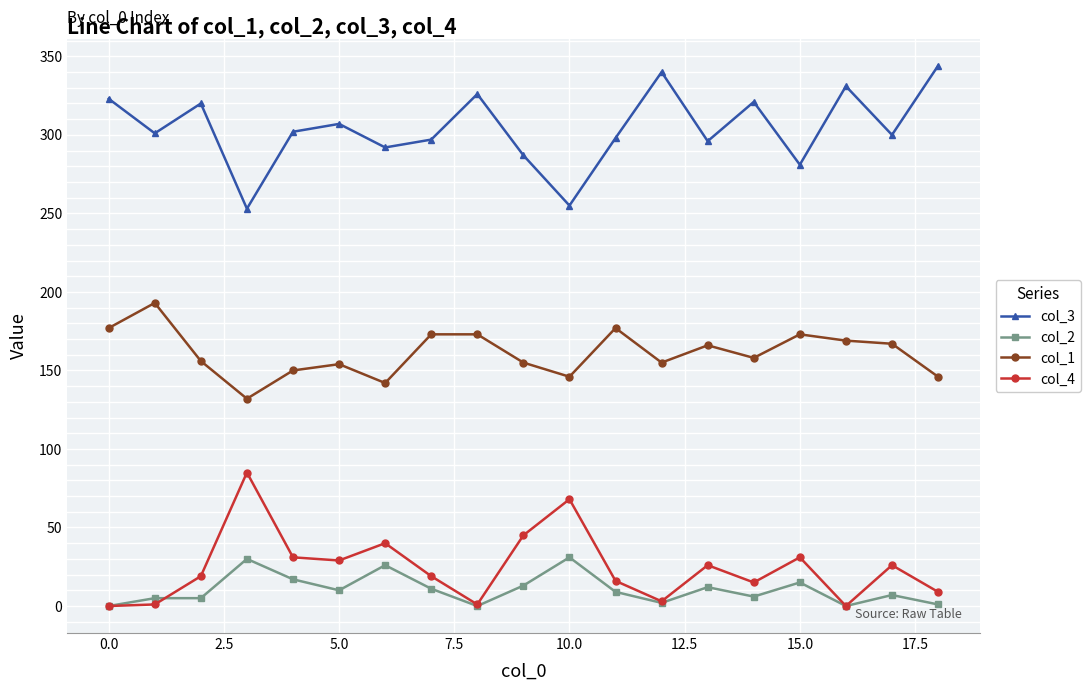

True or false: col_1 and col_2 cross at least once.

False